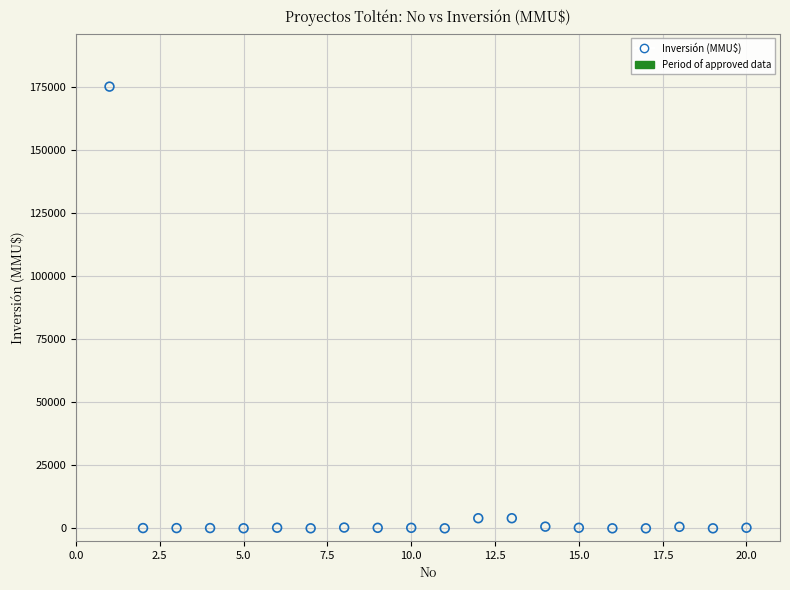

What is the range of X values (max minus min)?

19